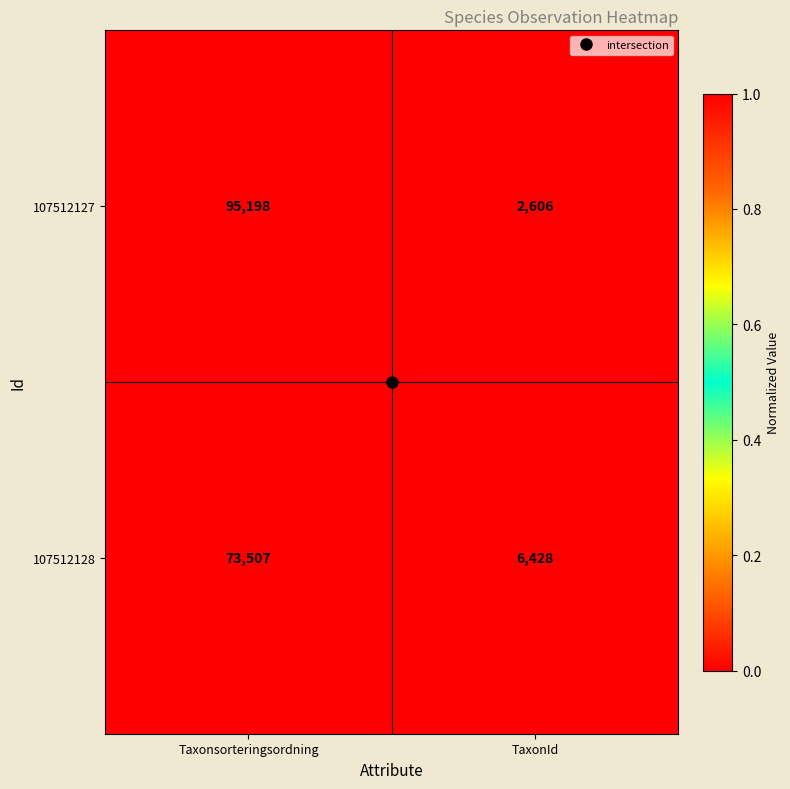

What is the difference between the 107512128 values at TaxonId and Taxonsorteringsordning?

67079